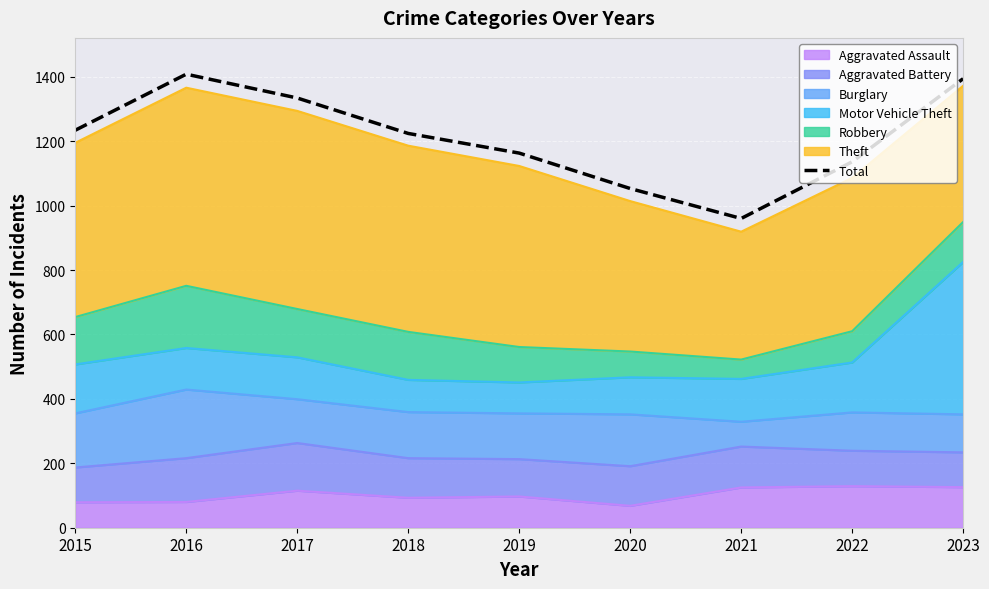

Rank the categories by value from lowest to highest.

2021, 2020, 2022, 2019, 2018, 2015, 2017, 2023, 2016